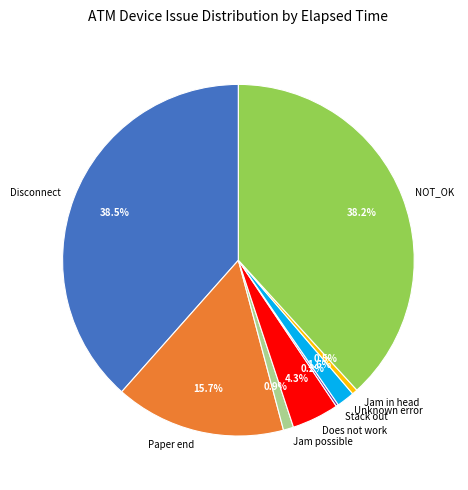

Does NOT_OK account for over 50% of the chart?

No